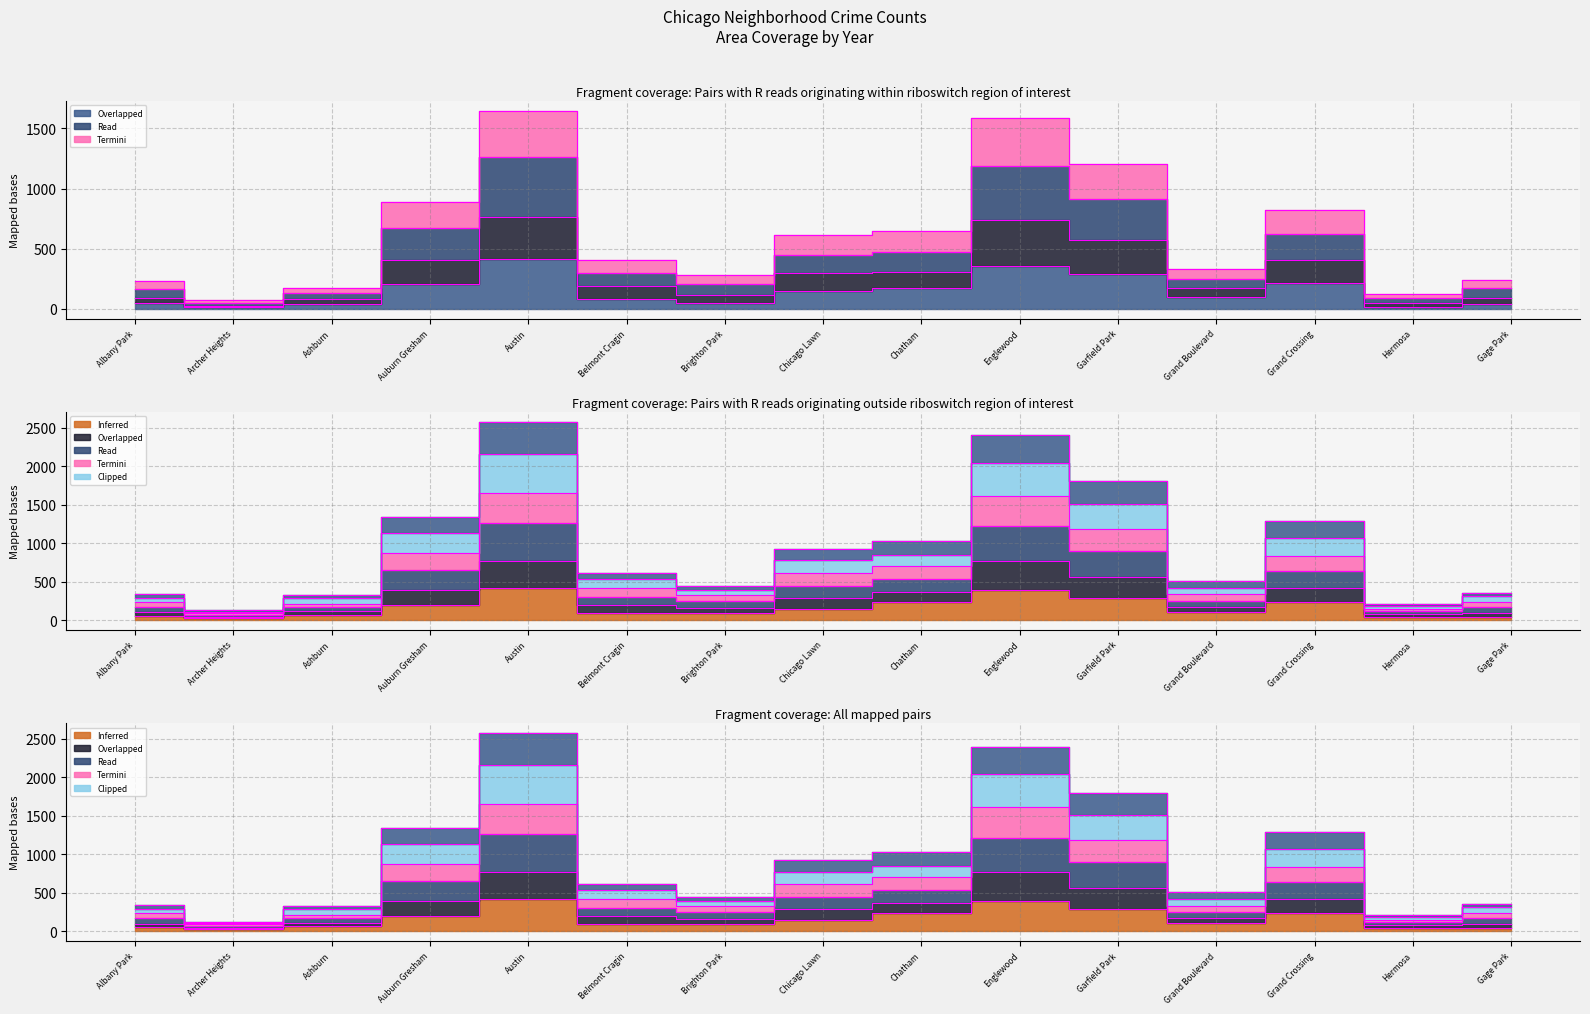

The value of 2022 at Hermosa is 212. True or false?

False